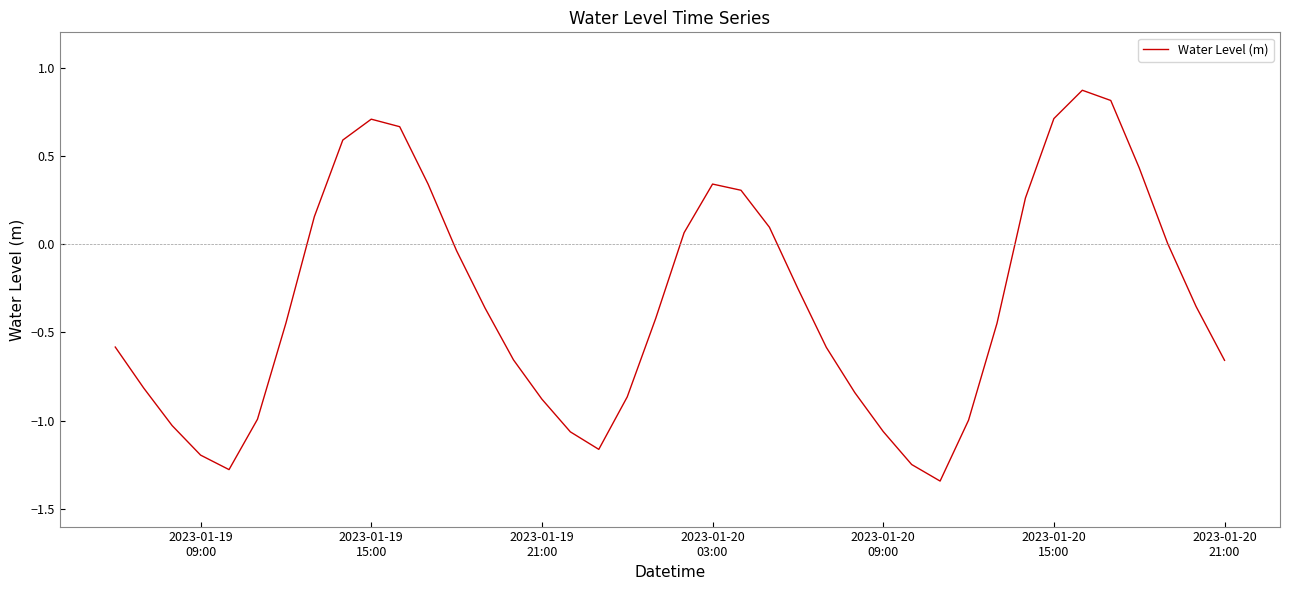

How many interior local valleys (lower than both neighbors) does the data have?

3